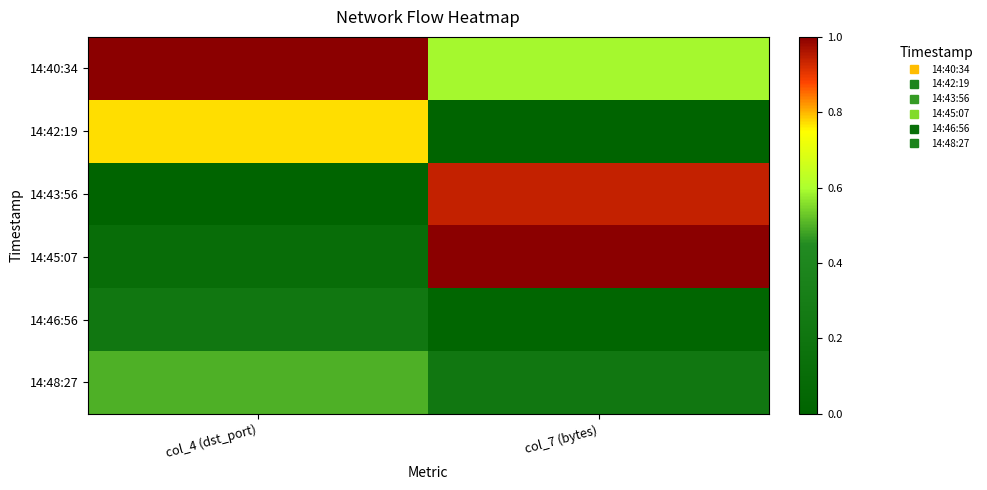

Which has a higher value, col_4 (dst_port) or col_7 (bytes)?

col_4 (dst_port)